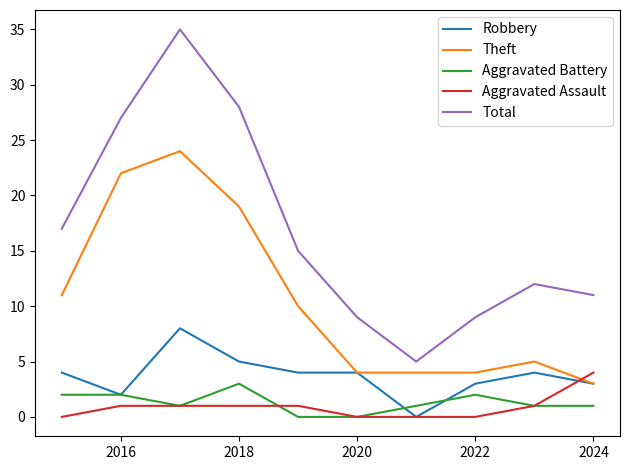

What is the maximum value for Aggravated Battery?

3